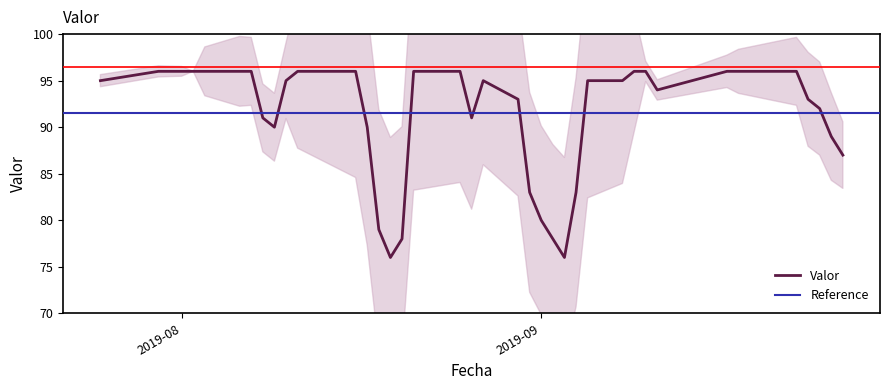

Read the value at 2019-08-26.

91